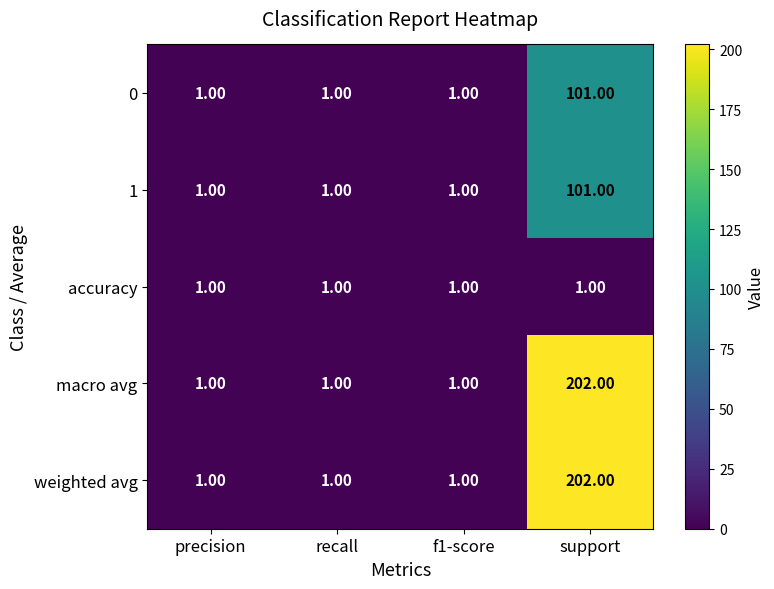

At which category does the chart reach its peak across all series?

support